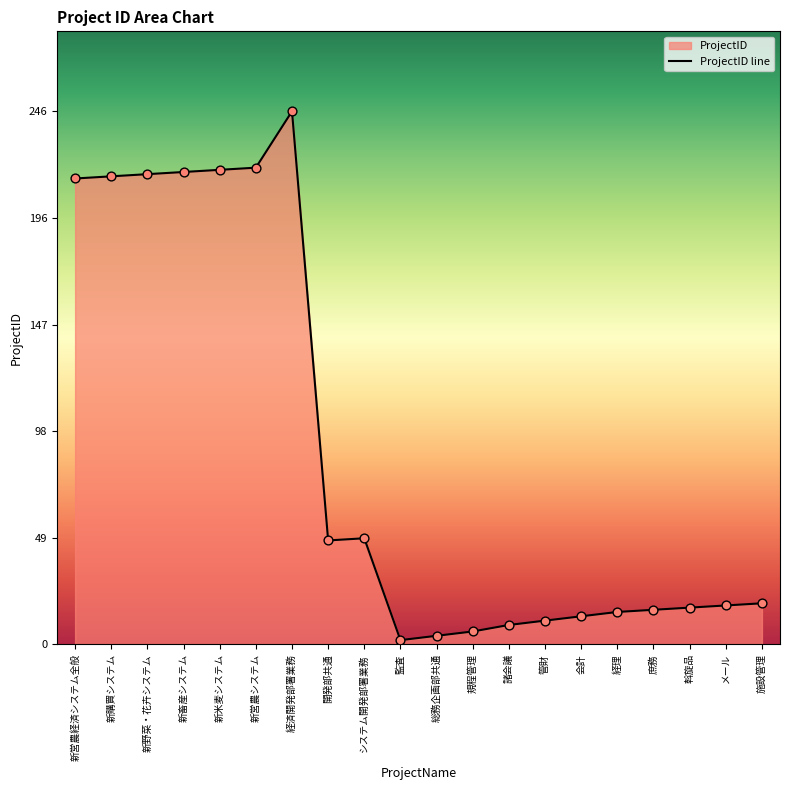

What is the ratio of the value at 経済開発部署業務 to the value at 新畜産システム?

1.1